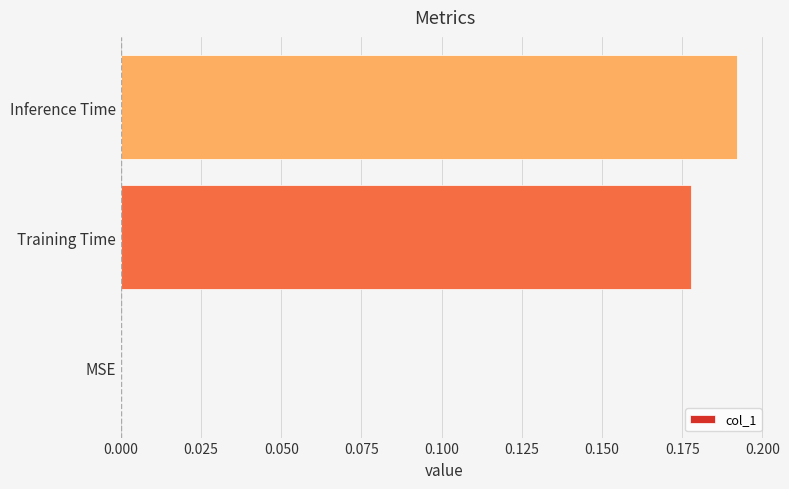

What is the change in value from MSE to Inference Time?

+0.2